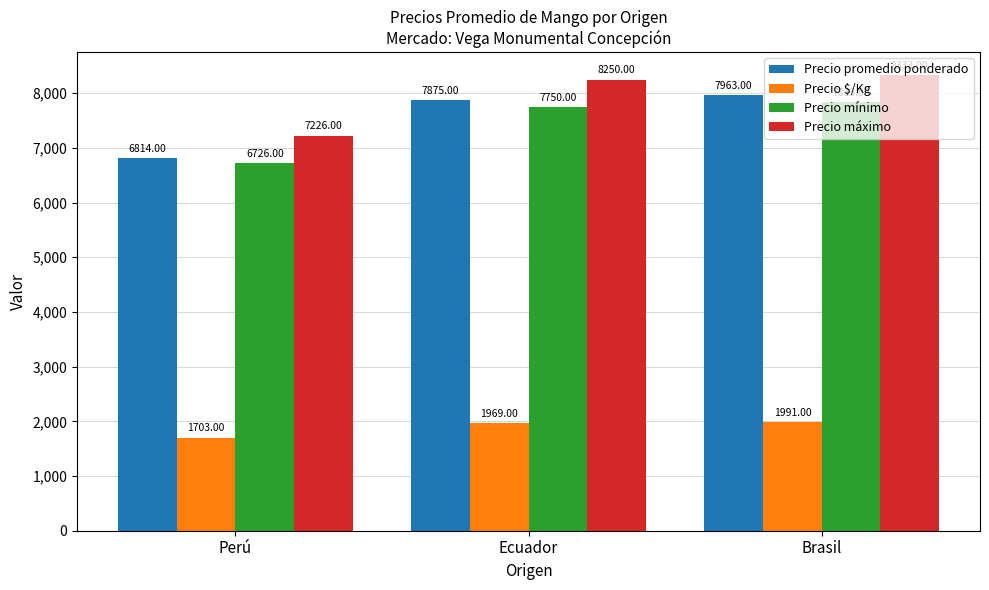

Reading left to right, extract all data points from this chart.

Precio promedio ponderado: Perú=6814	Ecuador=7875	Brasil=7963
Precio $/Kg: Perú=1703	Ecuador=1969	Brasil=1991
Precio mínimo: Perú=6726	Ecuador=7750	Brasil=7833
Precio máximo: Perú=7226	Ecuador=8250	Brasil=8333